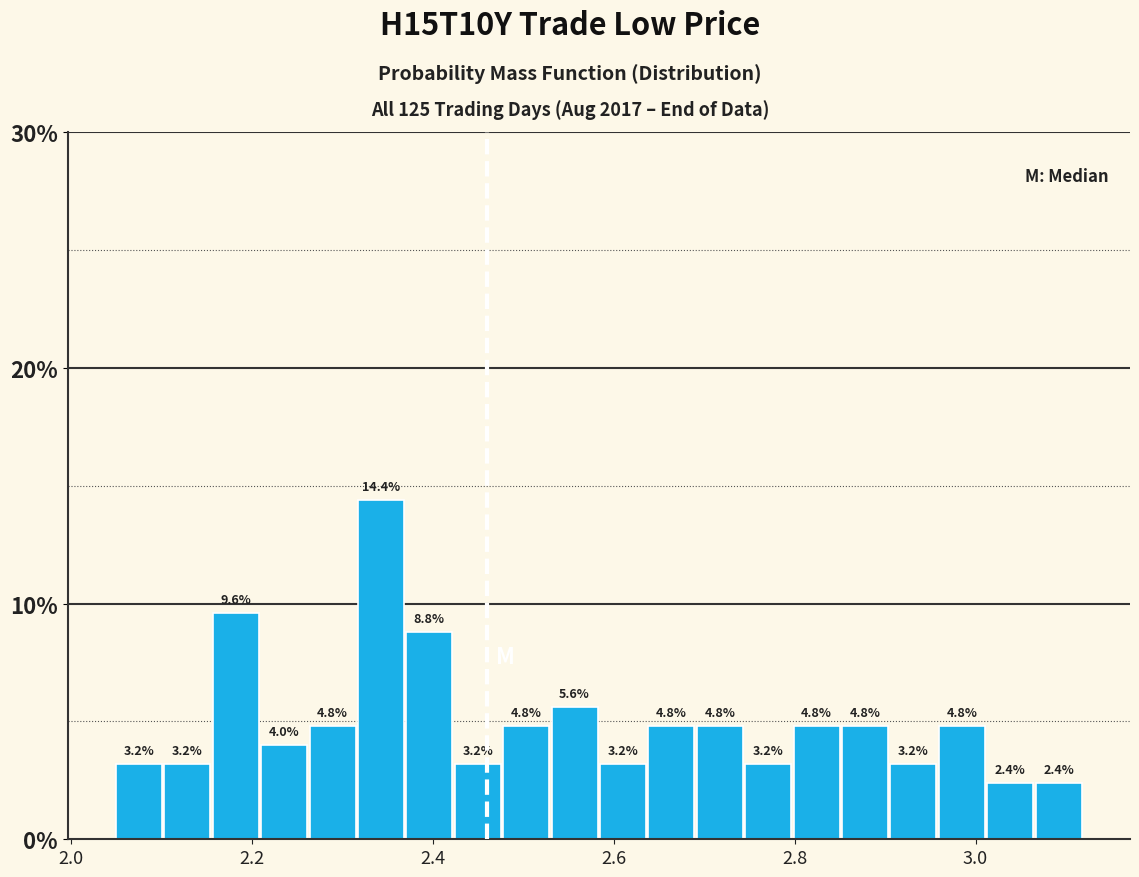

Around what value on the x-axis is the tallest bar? Give the approximate position of its centre, as read against the axis.

2.34